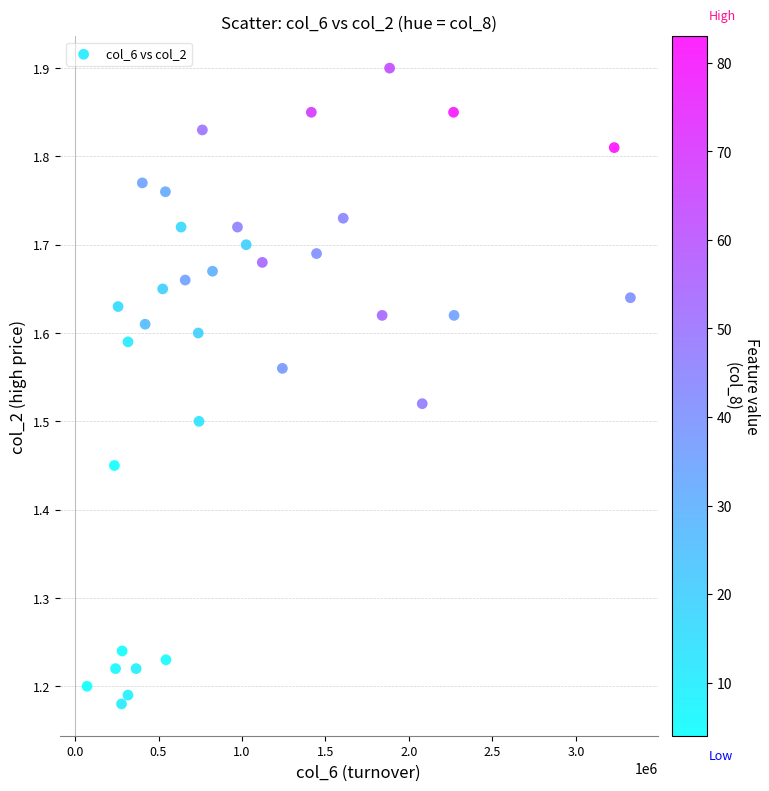

What is the range of Y values (max minus min)?

0.7